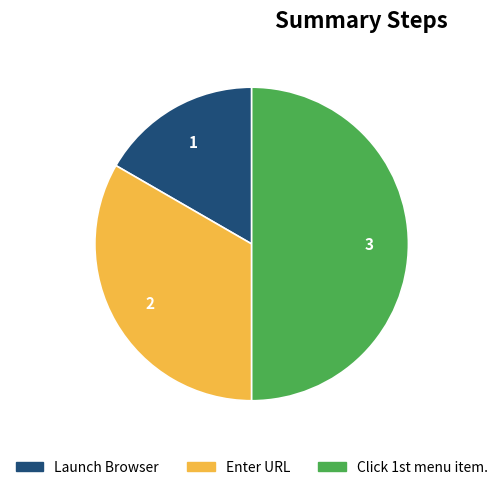

Does Enter URL represent more than half of the total?

No